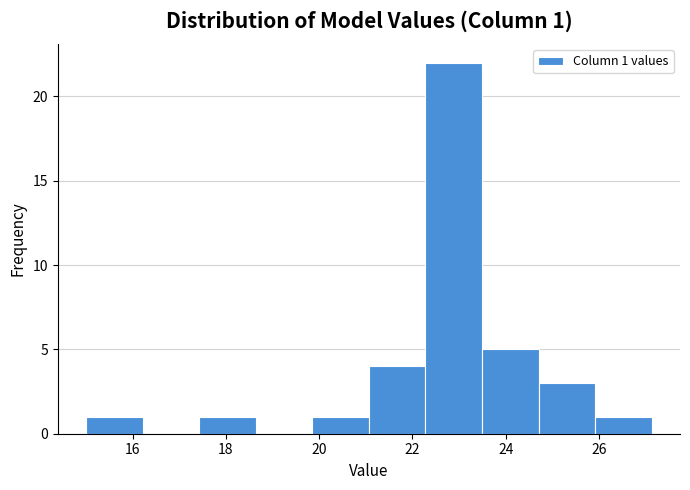

Over which range of the x-axis is the bar tallest?

22.2 to 23.4